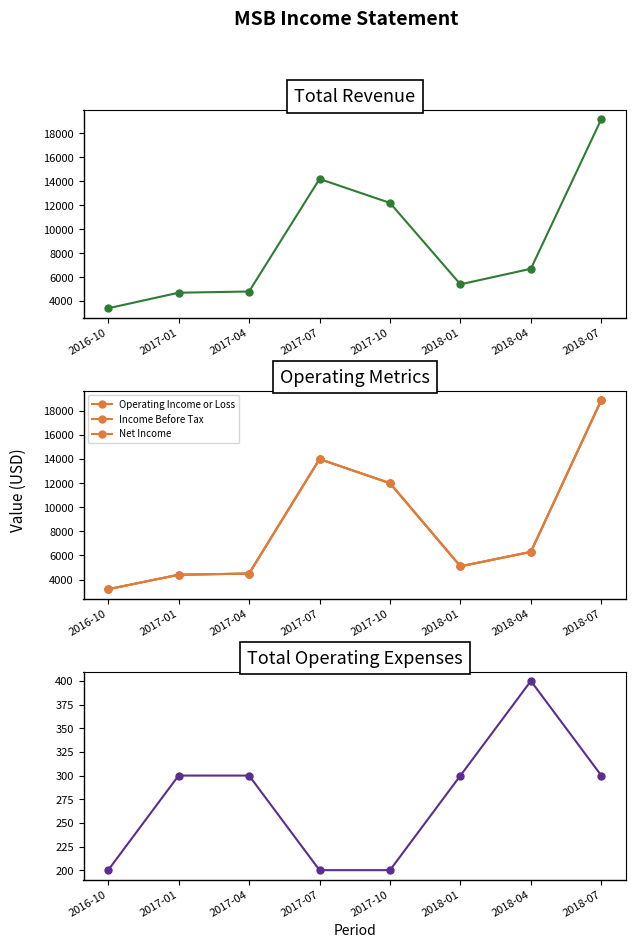

At which category is the sum across all series the highest?

2018-07